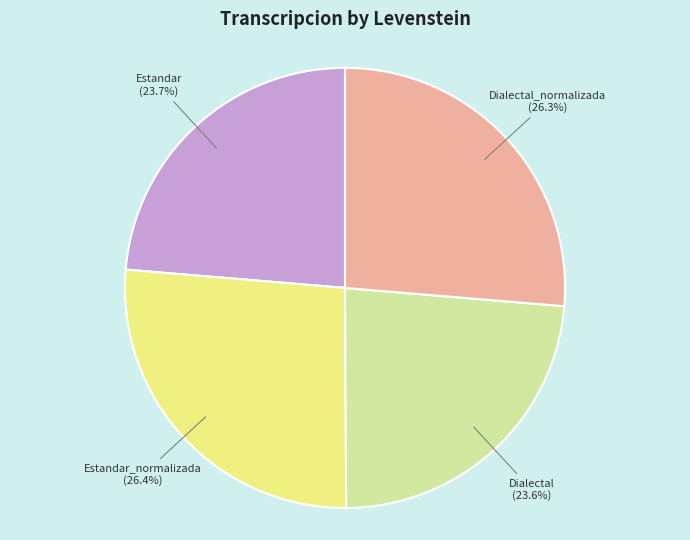

Does any single category account for the majority?

No